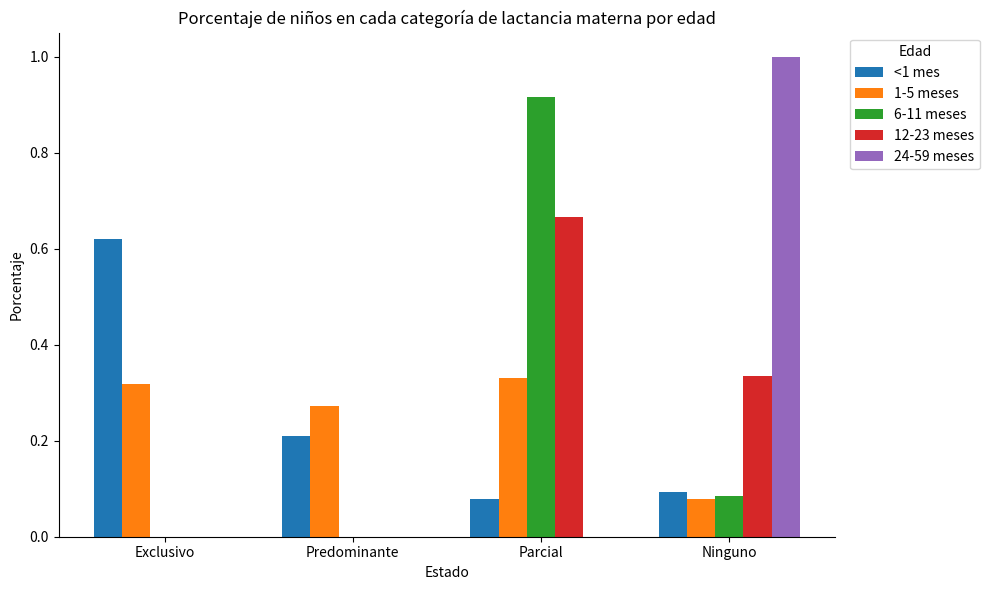

Which series changed the most between Predominante and Parcial?

6-11 meses